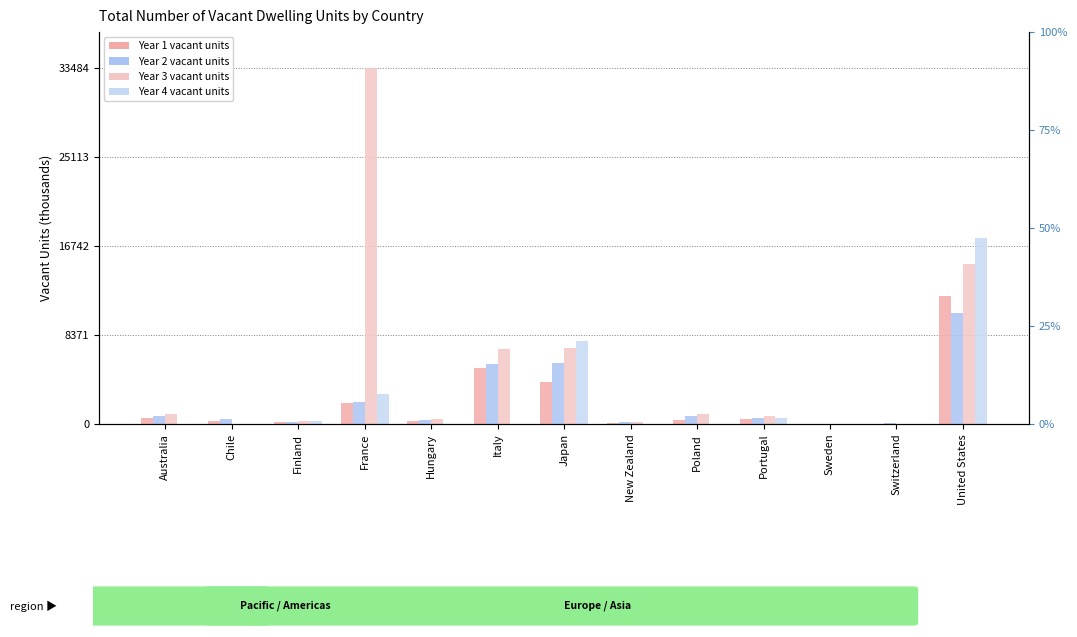

How many data points in Year 3 vacant units are above 735?

7